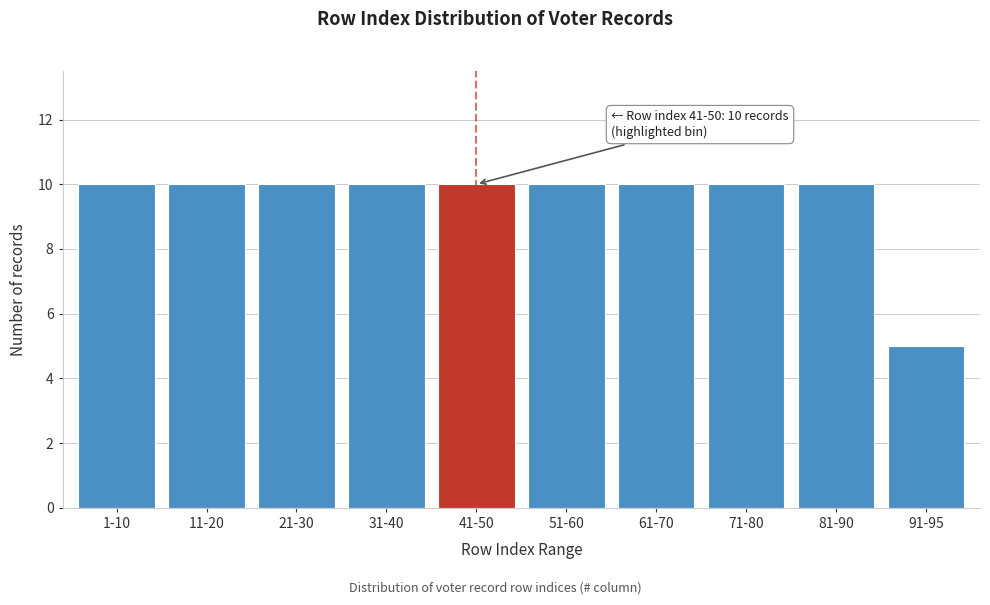

Reading right to left, extract all data points from this chart.

5	10	10	10	10	10	10	10	10	10